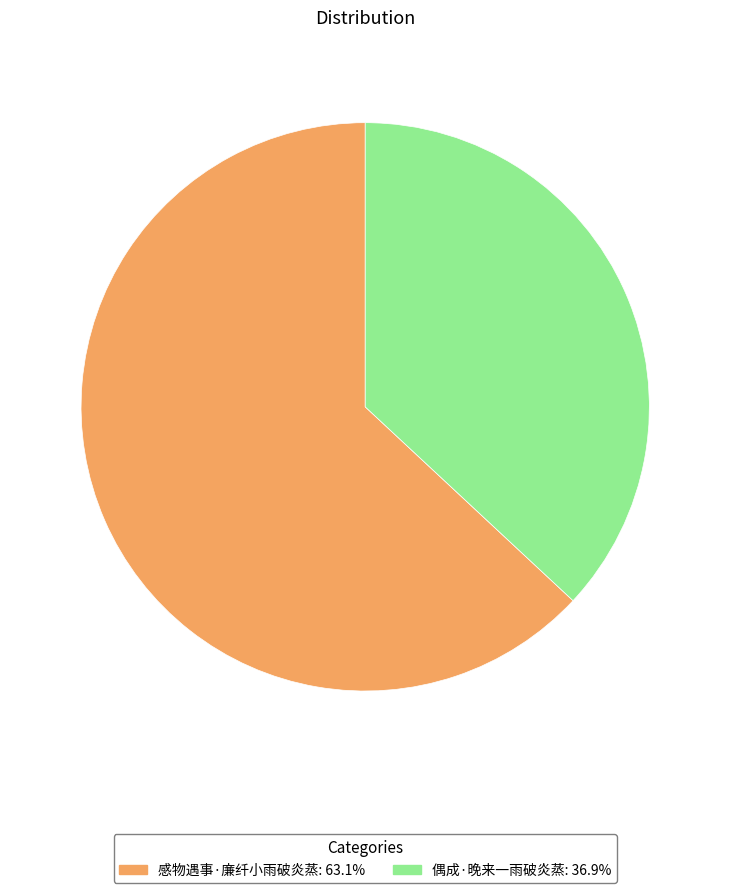

What is the ratio of the value at 偶成·晚来一雨破炎蒸: 36.9% to the value at 感物遇事·廉纤小雨破炎蒸: 63.1%?

0.6